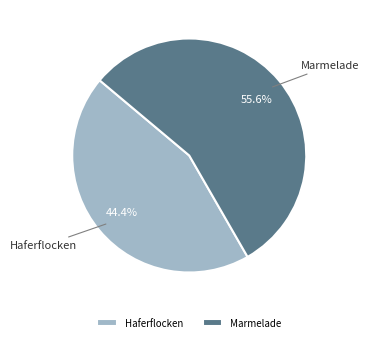

Between Marmelade and Haferflocken, which is larger?

Marmelade